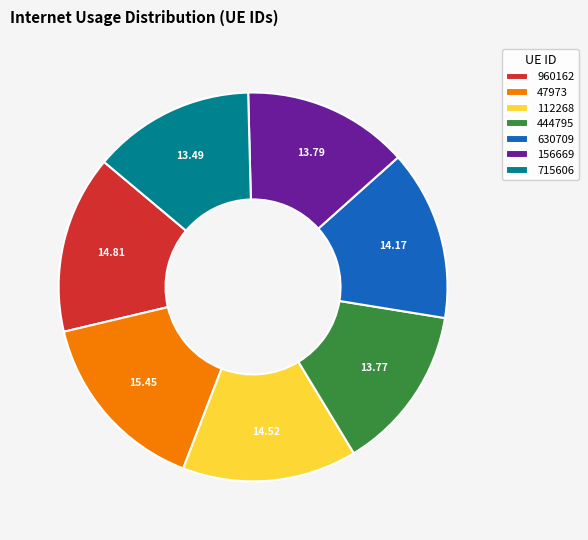

Do 156669 and 960162 together represent more than half of the pie?

No